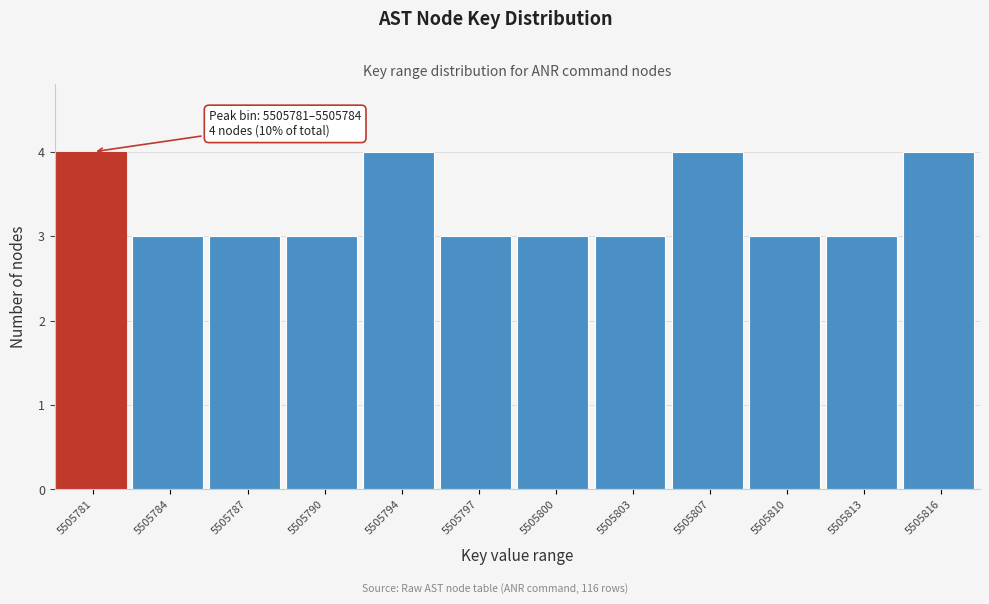

Reading left to right, transcribe all the data shown in this chart.

5505781=4	5505784=3	5505787=3	5505790=3	5505794=4	5505797=3	5505800=3	5505803=3	5505807=4	5505810=3	5505813=3	5505816=4